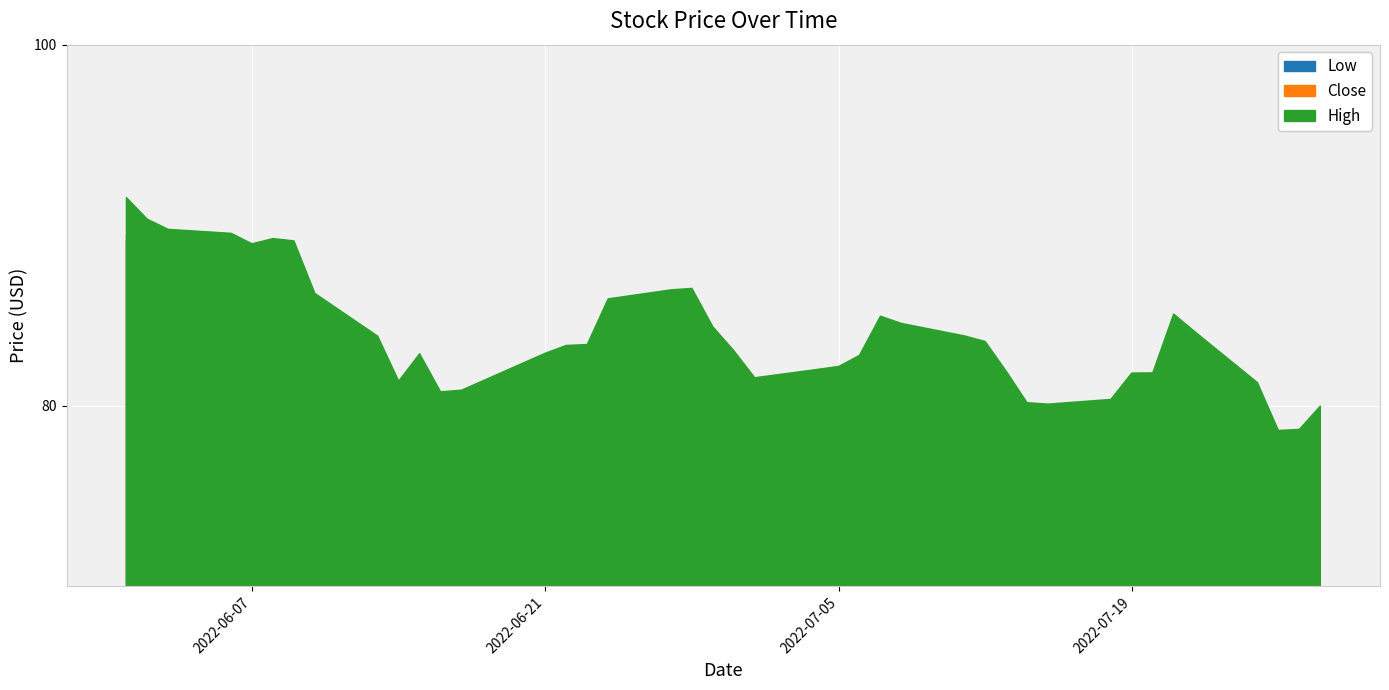

True or false: Close and Low cross at least once.

False